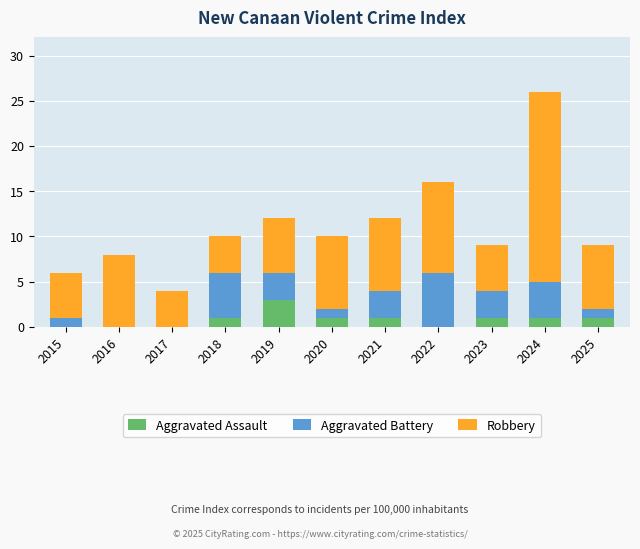

The value of Aggravated Assault at 2020 is 0. True or false?

False